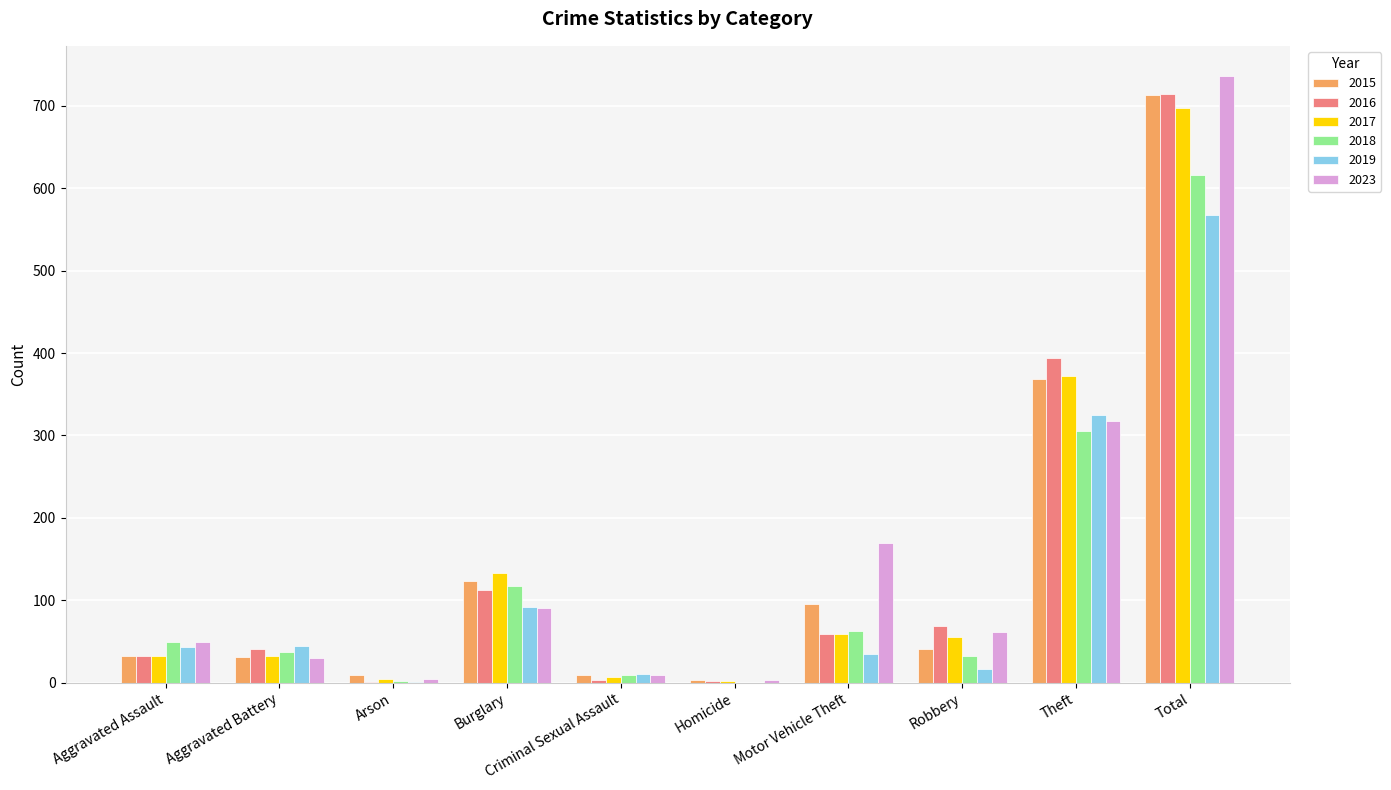

What is the sum of all 2017 values?

1394